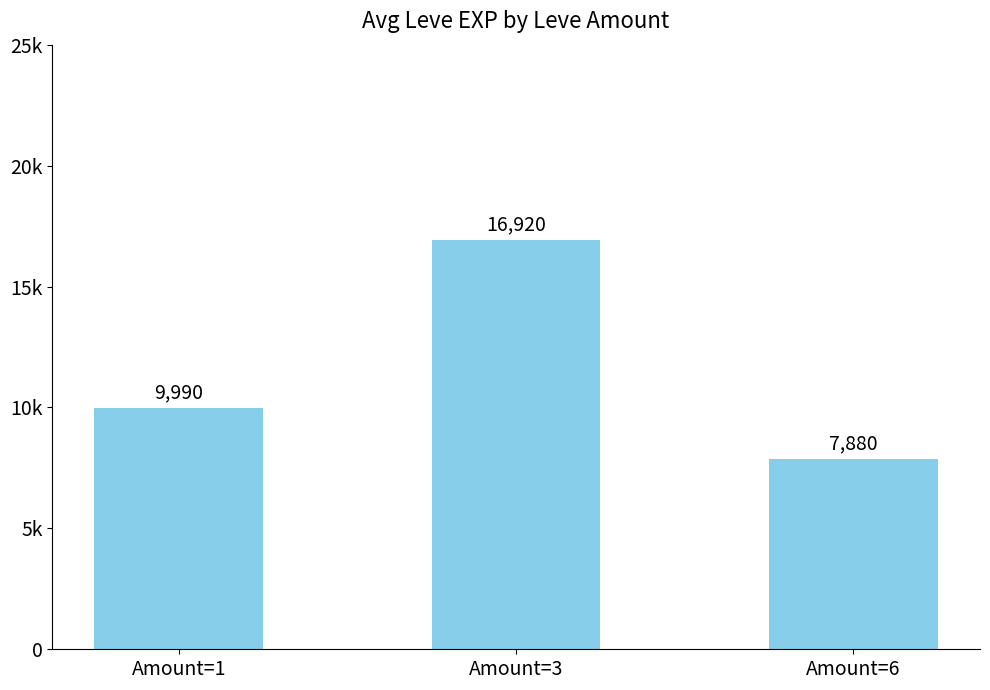

Is it true that the value at Amount=3 is 27844?

False